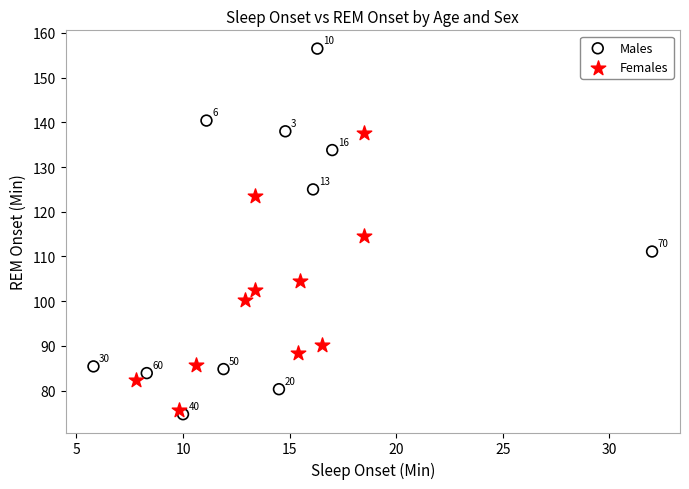

What are all the series names shown in the legend?

Males, Females